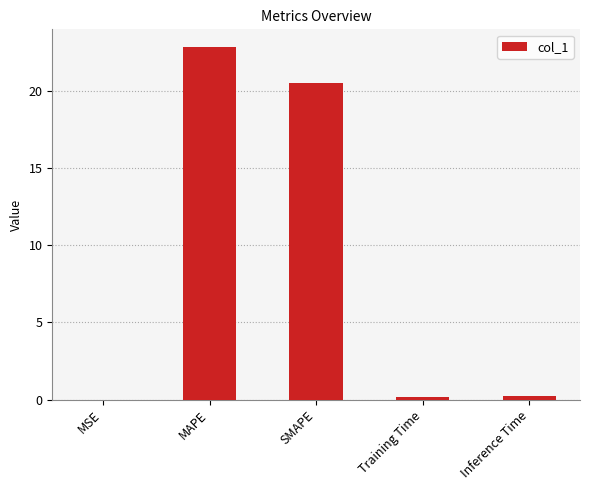

What is the average value?

8.8